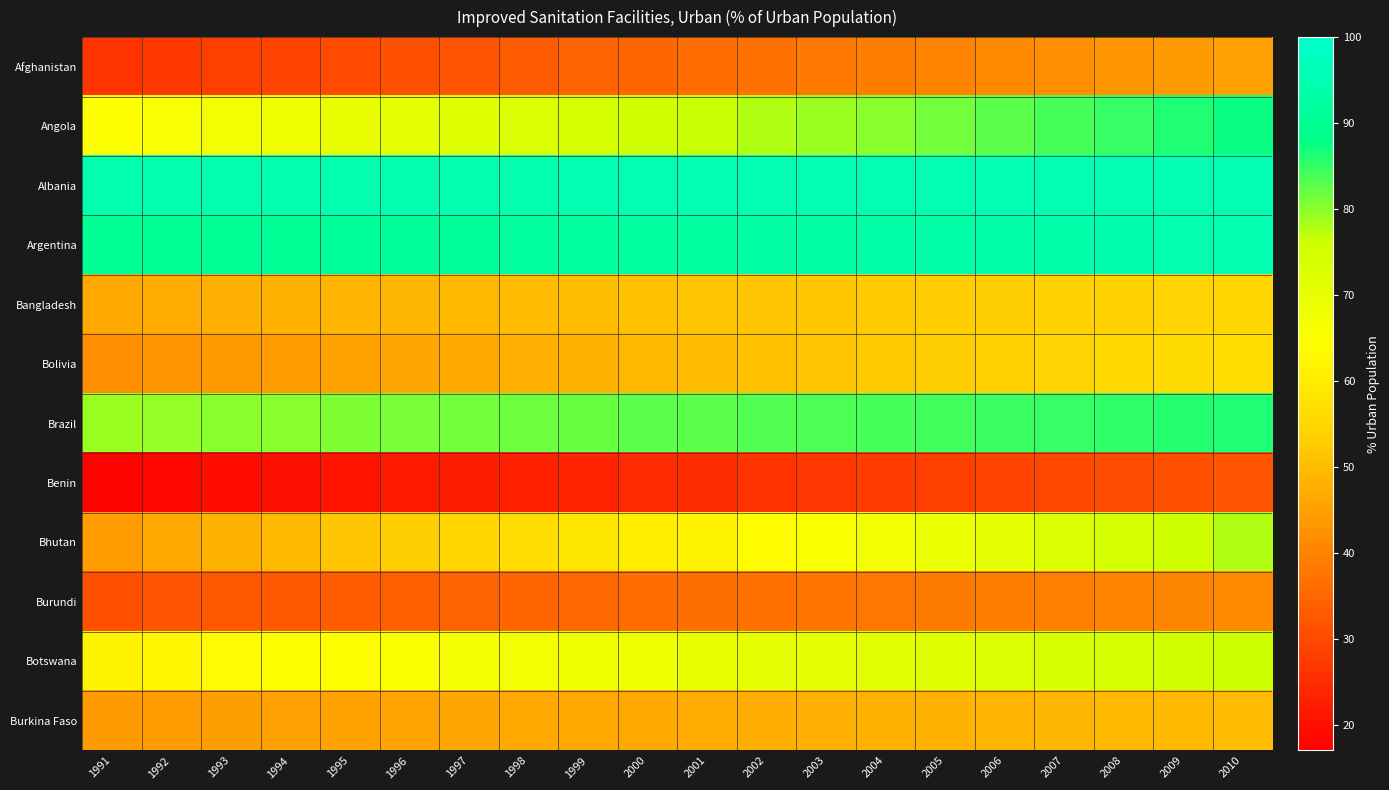

At how many categories does at least one series exceed 65?

20